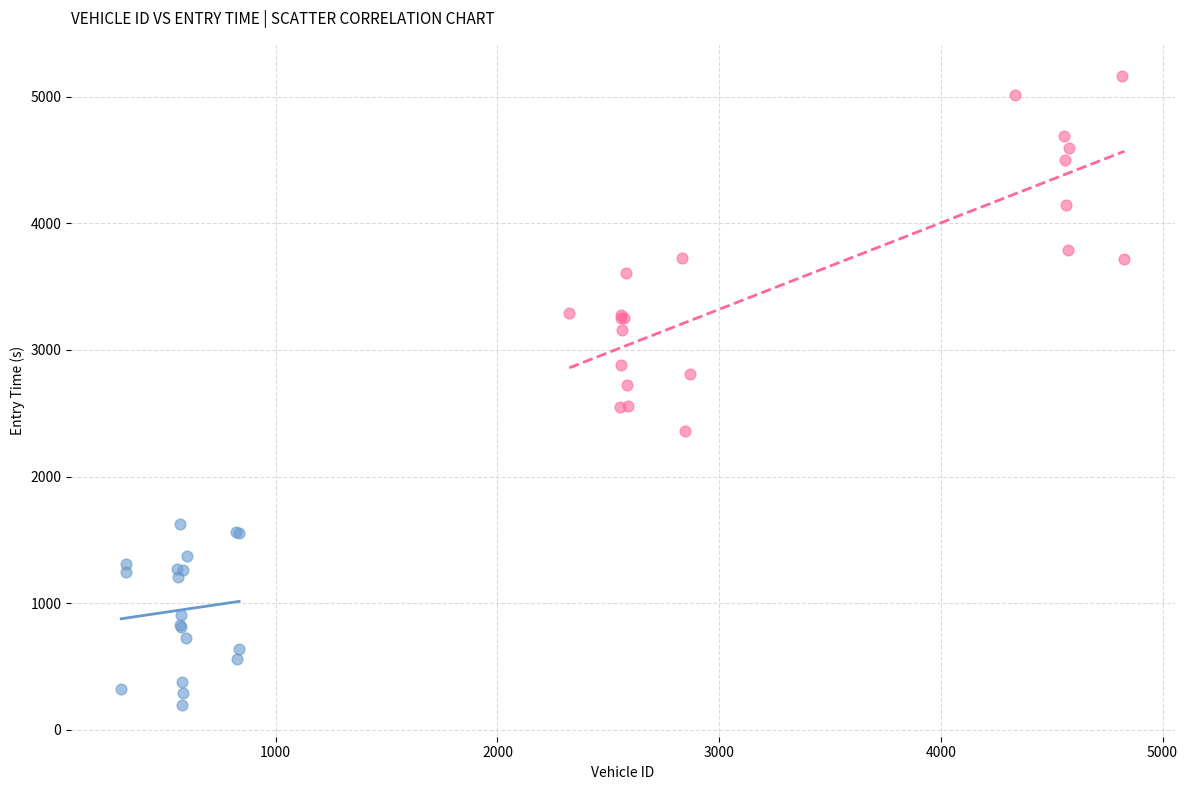

Which series has the widest spread of Y values?

High Vehicle IDs (>= 2000)